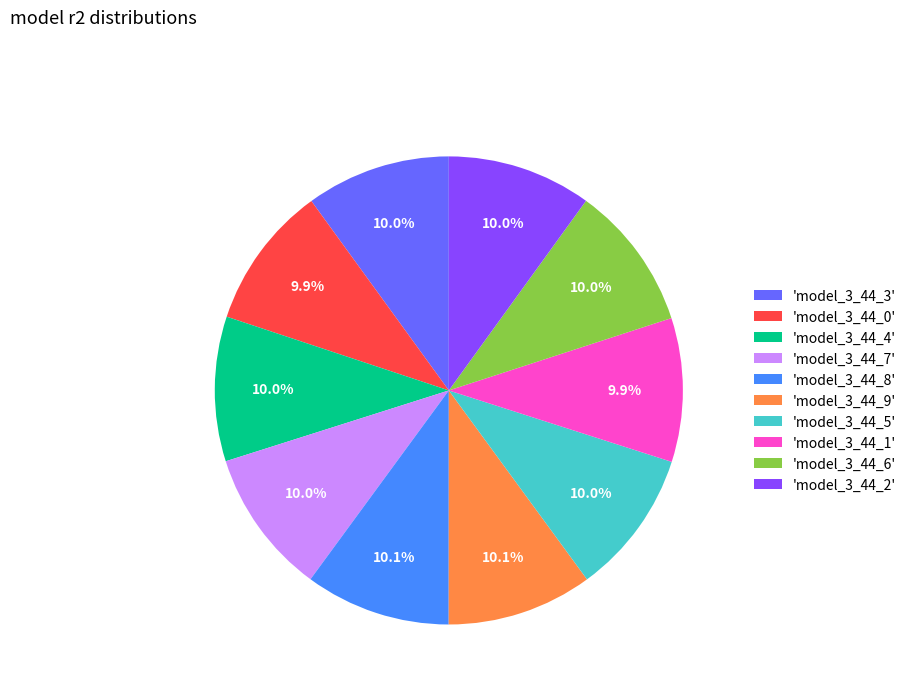

Is there any slice that represents more than half of the pie?

No